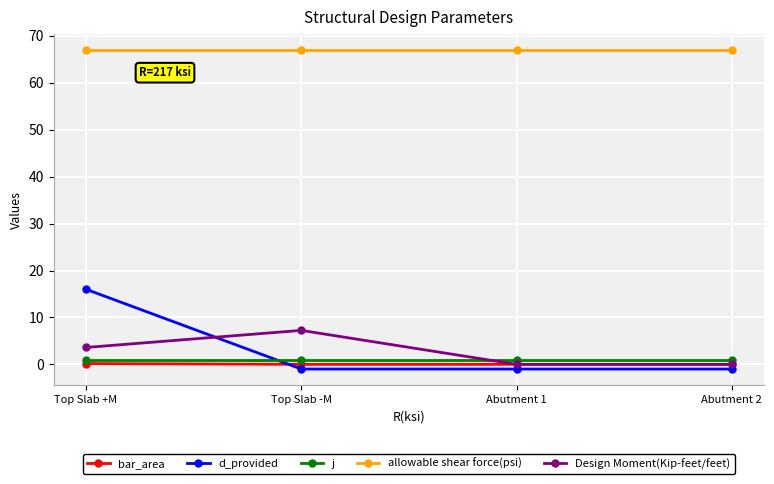

At which category does Design Moment(Kip-feet/feet) reach its first local peak?

Top Slab -M